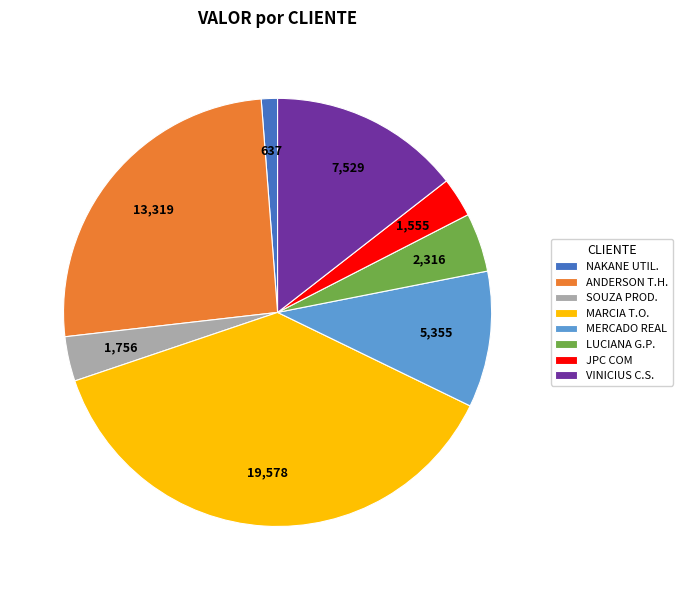

True or false: NAKANE UTIL. accounts for 1% of the total.

True